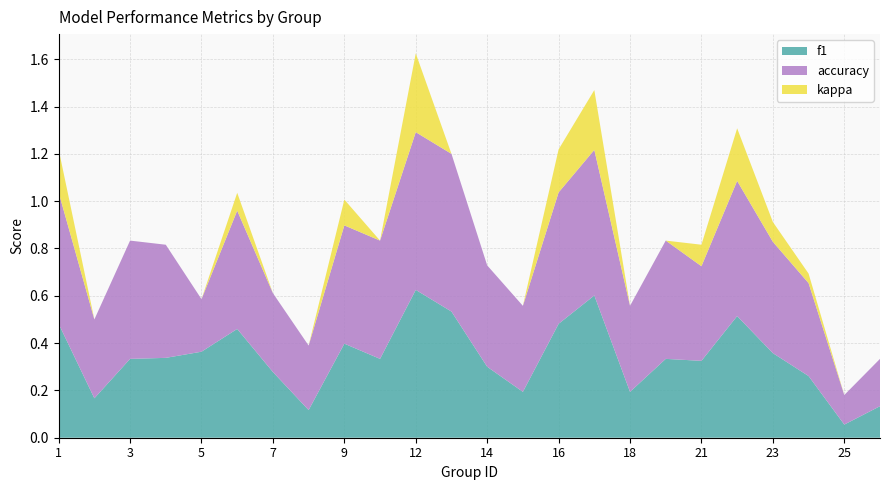

Which category has the lowest value in the f1 series?

25